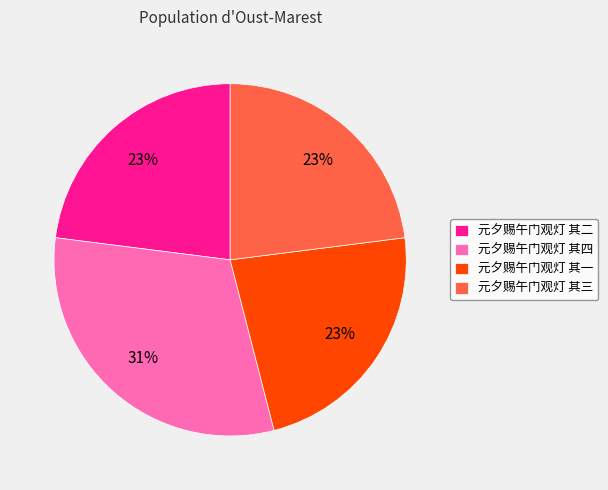

Which slice is the largest?

元夕赐午门观灯 其四